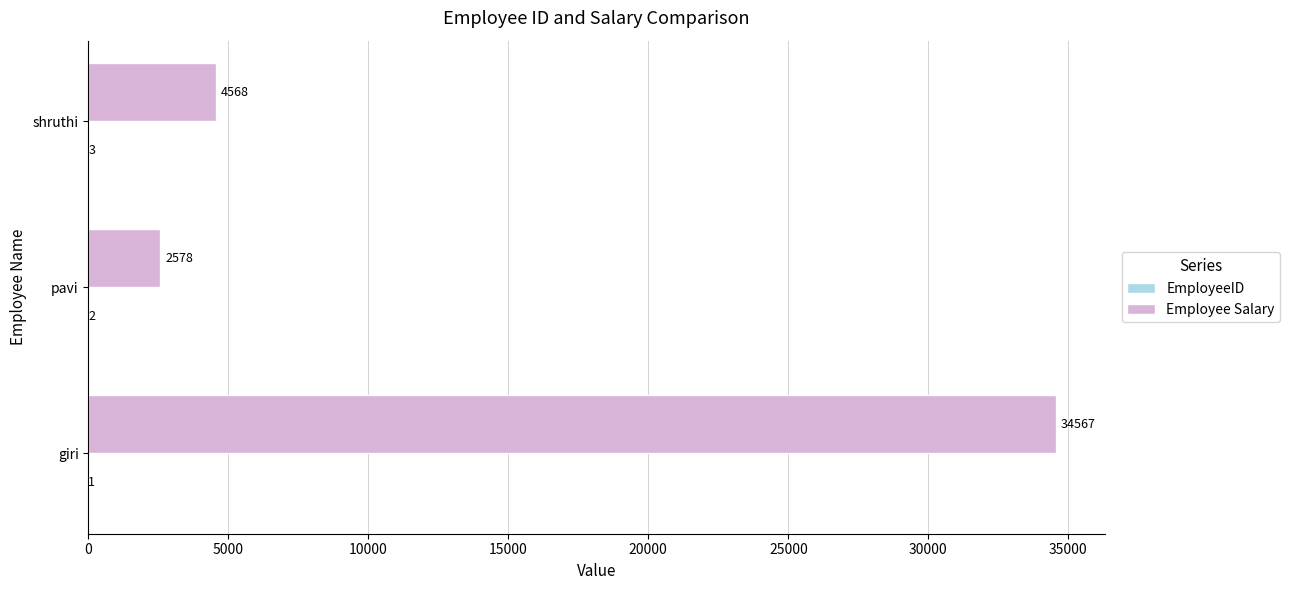

Which series changed the most between giri and shruthi?

Employee Salary